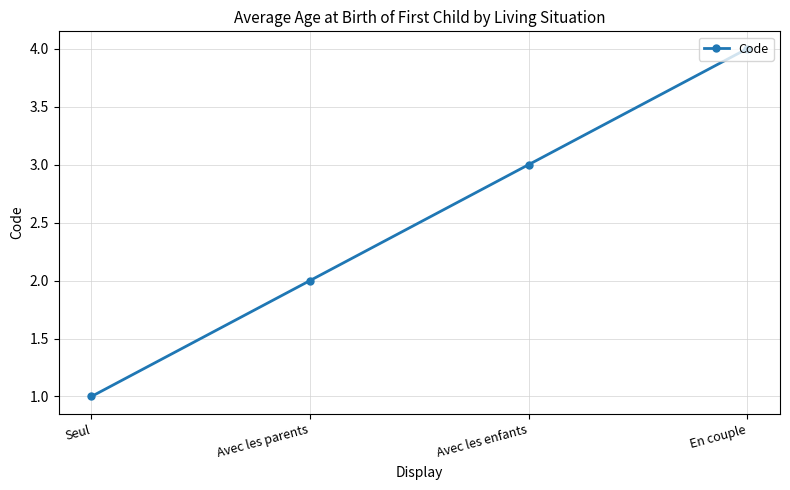

Approximately how many times larger is the value at En couple compared to Seul?

4.0